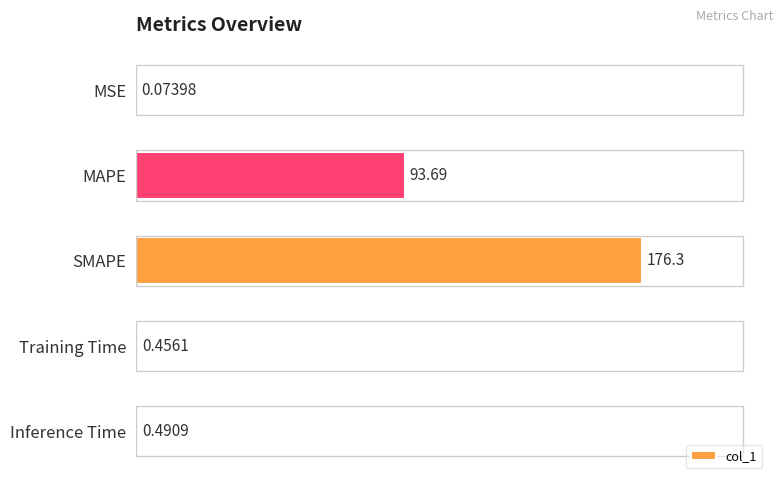

Where is the data nearest to the value 88?

MAPE